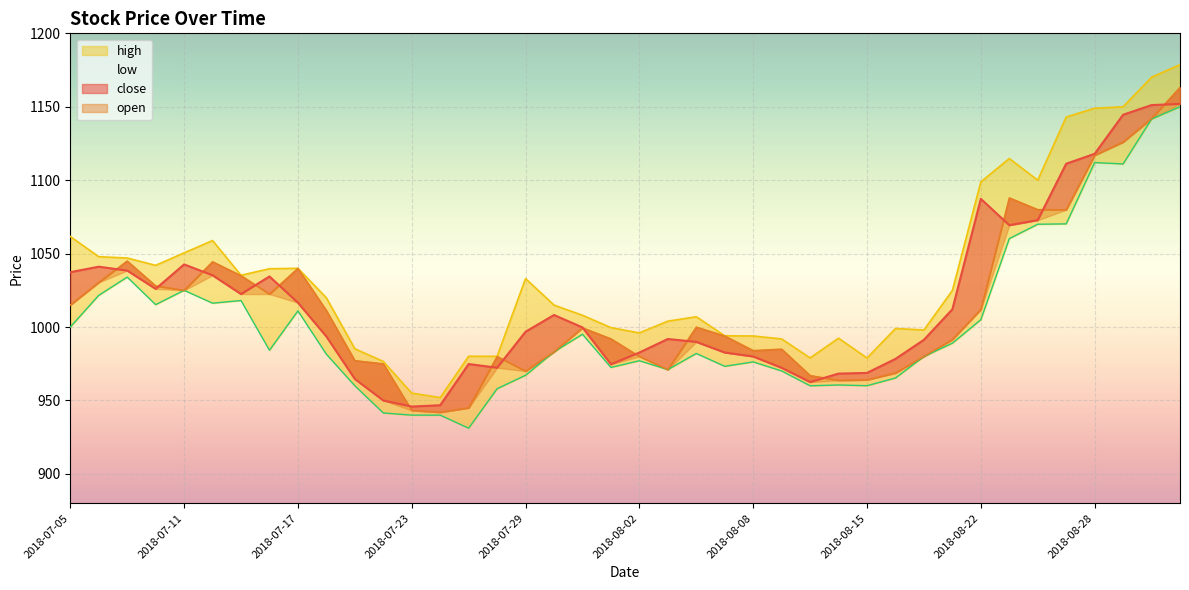

What is the minimum value shown in the chart?

931.1